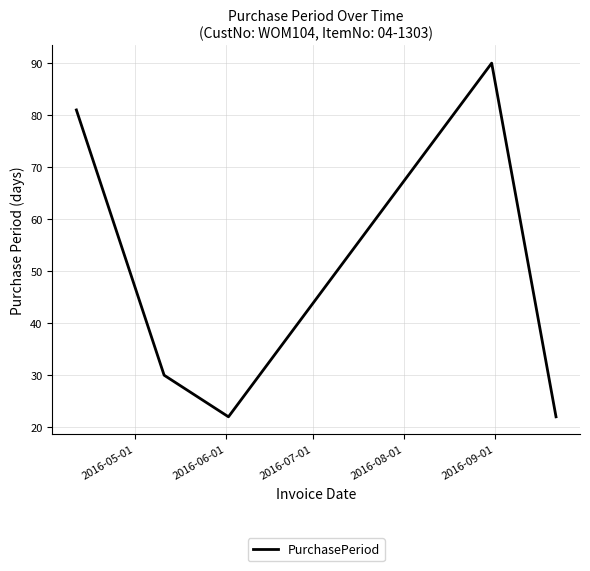

What is the maximum value shown in the chart?

90